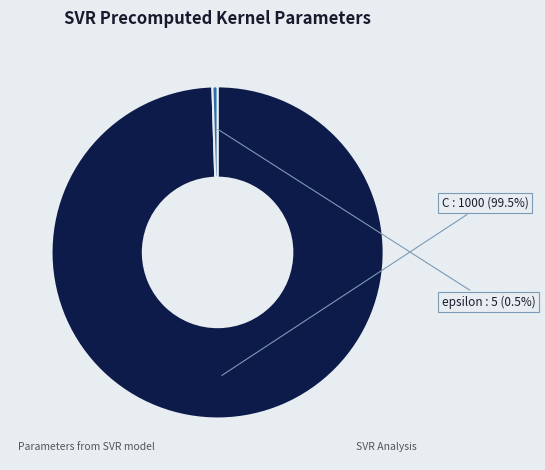

To the nearest percent, what is the combined percentage of epsilon and C?

100%